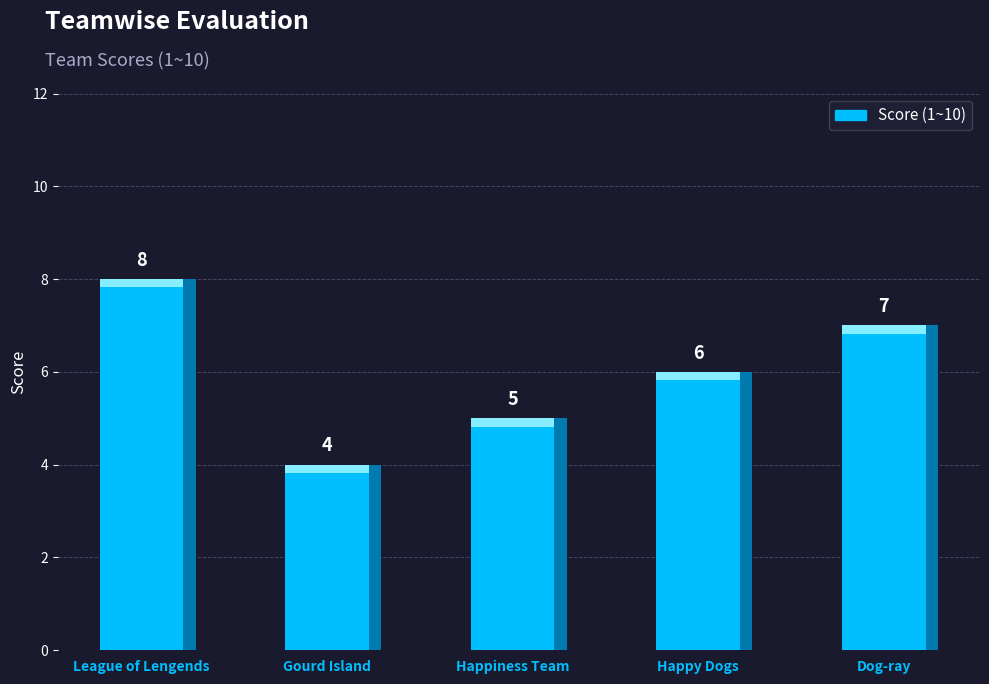

The chart shows a value of 10 at Dog-ray. True or false?

False